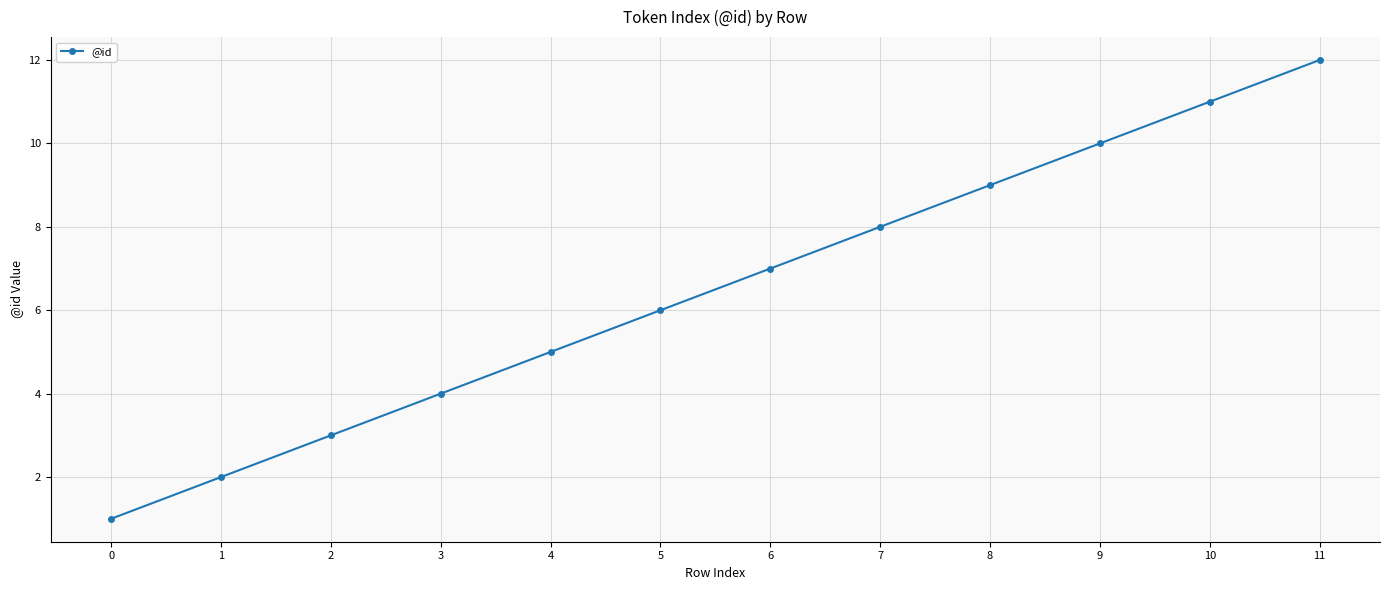

At which category does the chart reach its peak across all series?

11